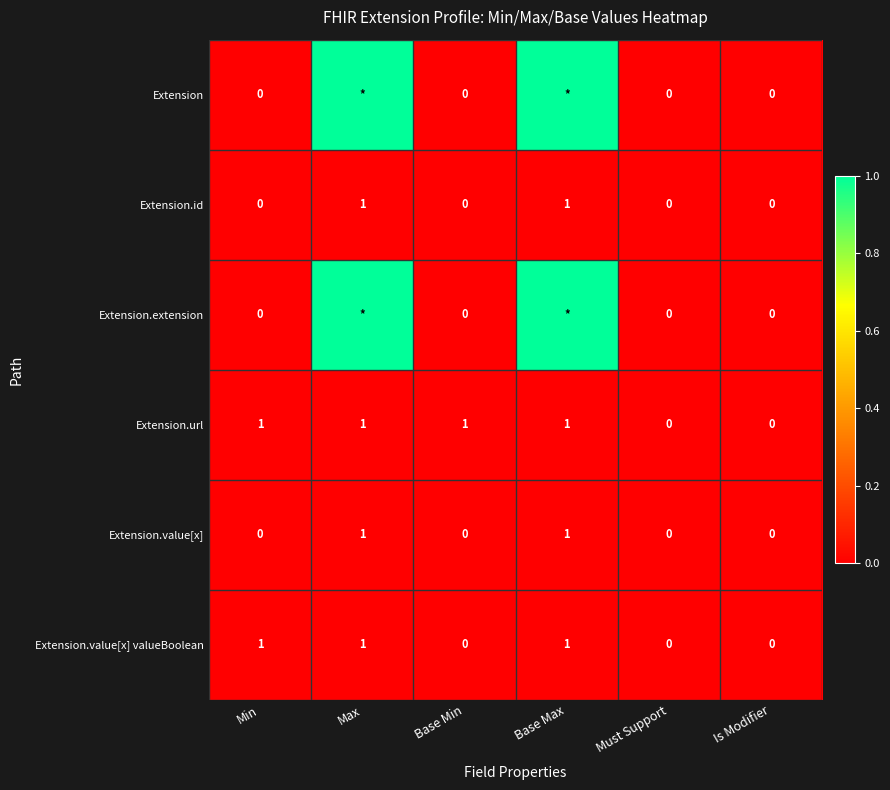

True or false: Extension.value[x] valueBoolean has a value of -1 at Must Support.

False